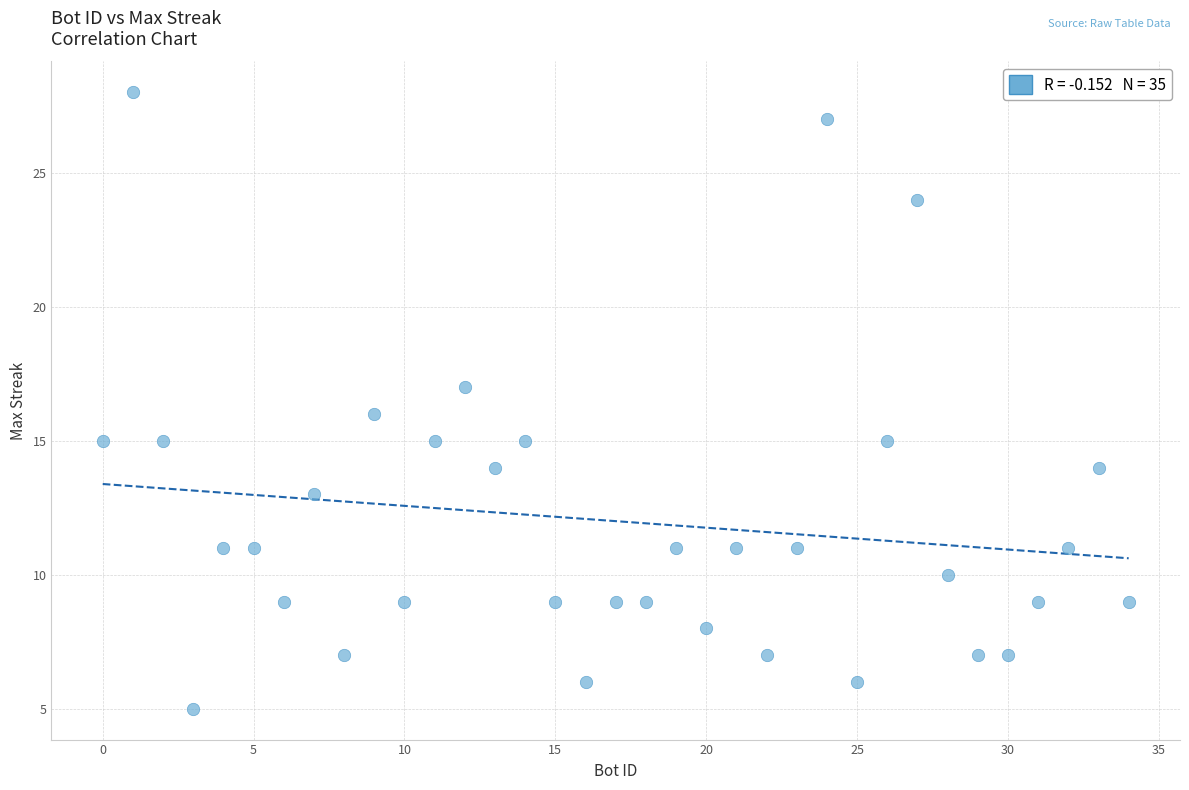

What is the range of Y values (max minus min)?

23